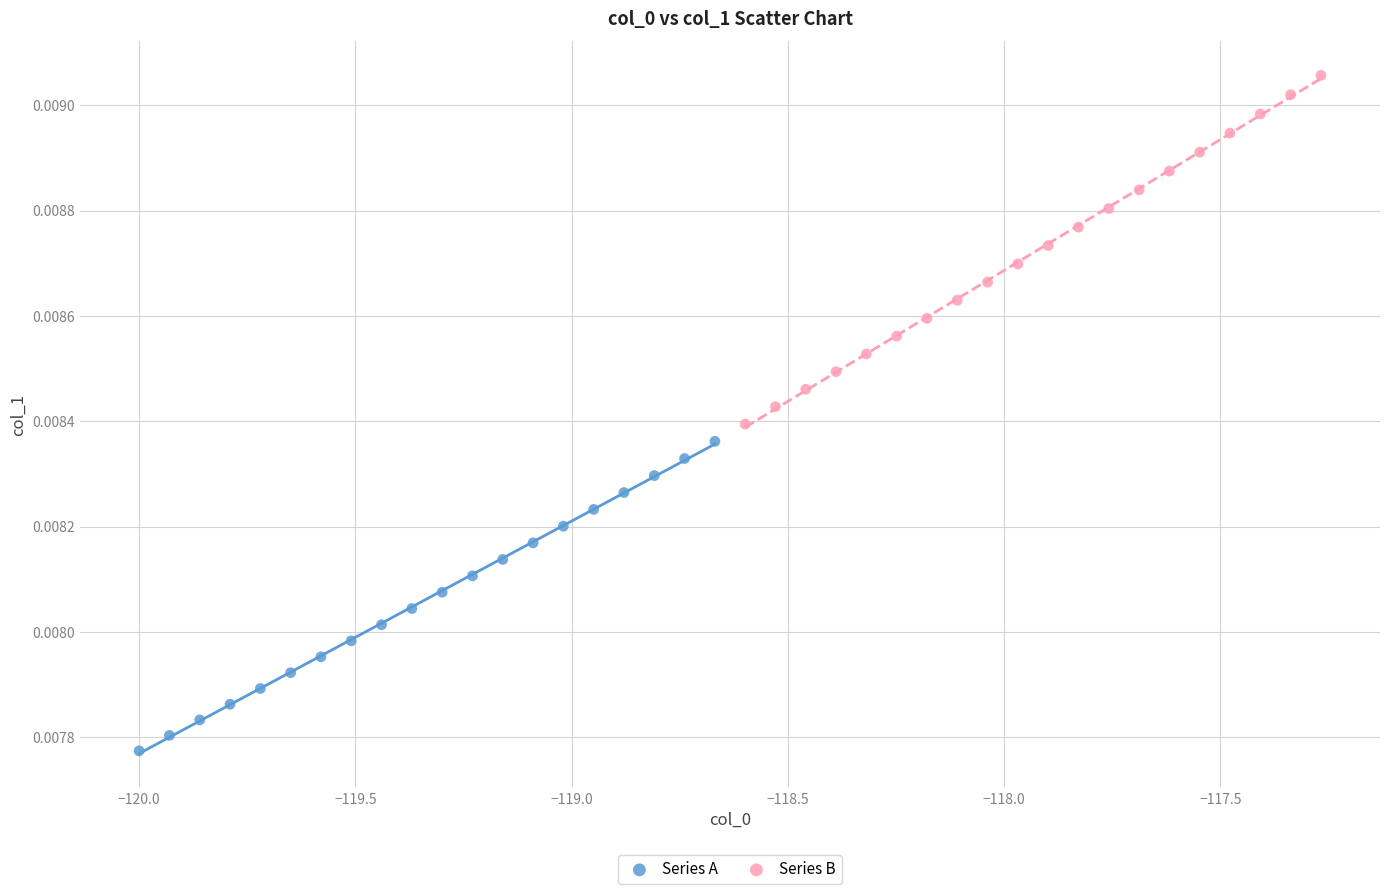

Which series contains the lowest Y value?

Series A